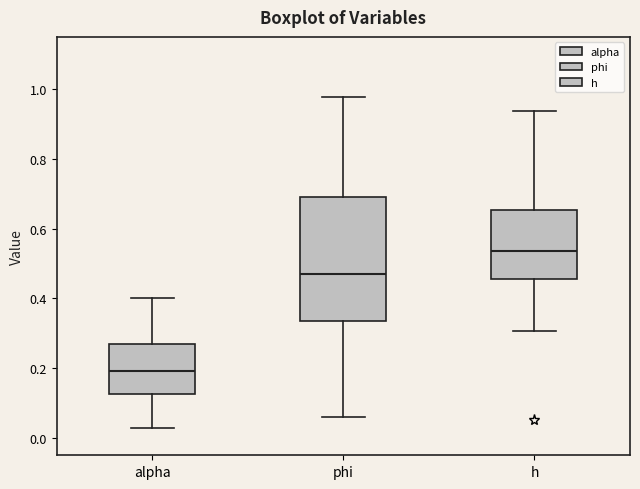

Comparing the boxes themselves (not the whiskers), which one is the tallest?

phi